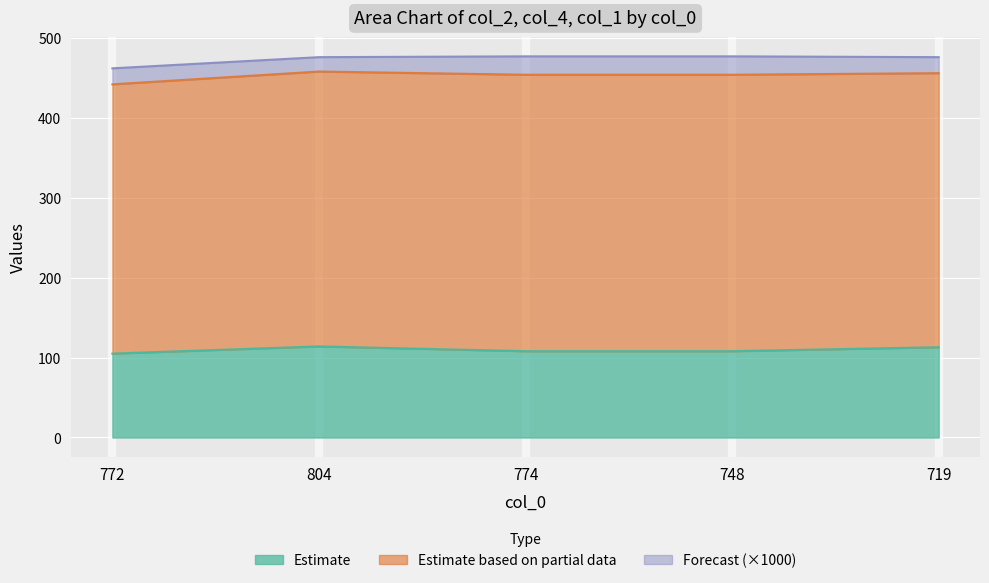

Where is col_4 nearest to the value 341?

719